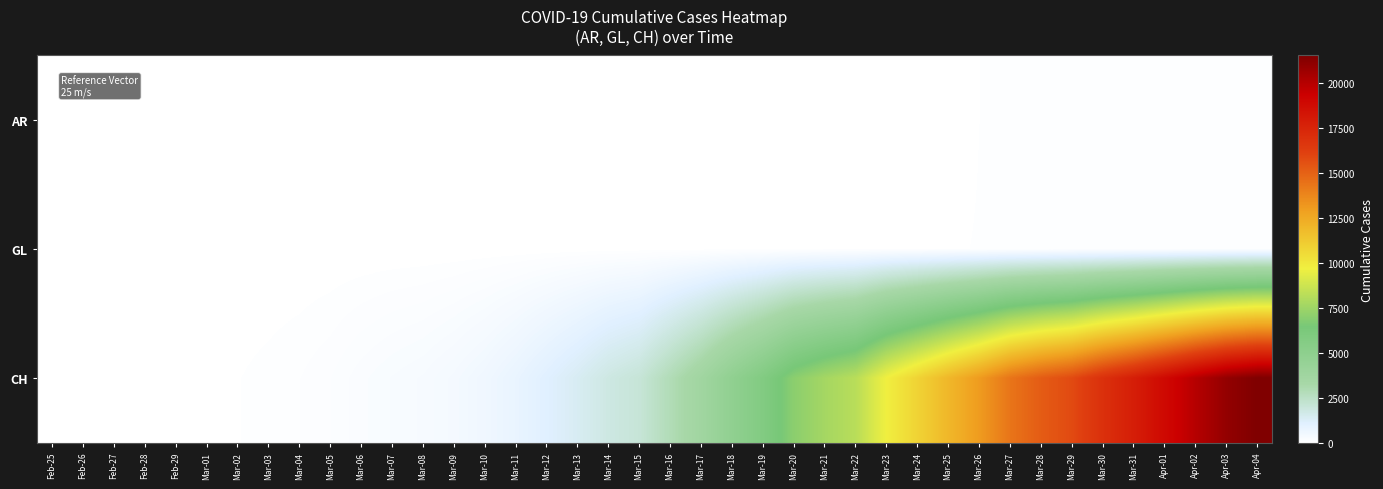

Reading right to left, list all the values displayed in this chart.

AR: Apr-04=66	Apr-03=65	Apr-02=64	Apr-01=61	Mar-31=58	Mar-30=50	Mar-29=48	Mar-28=45	Mar-27=44	Mar-26=42	Mar-25=34	Mar-24=33	Mar-23=30	Mar-22=0	Mar-21=0	Mar-20=0	Mar-19=0	Mar-18=11	Mar-17=0	Mar-16=0	Mar-15=0	Mar-14=0	Mar-13=0	Mar-12=5	Mar-11=0	Mar-10=0	Mar-09=2	Mar-08=1	Mar-07=1	Mar-06=1	Mar-05=1	Mar-04=0	Mar-03=0	Mar-02=0	Mar-01=0	Feb-29=0	Feb-28=1	Feb-27=0	Feb-26=0	Feb-25=0
GL: Apr-04=61	Apr-03=59	Apr-02=58	Apr-01=56	Mar-31=53	Mar-30=51	Mar-29=50	Mar-28=47	Mar-27=47	Mar-26=43	Mar-25=40	Mar-24=33	Mar-23=31	Mar-22=29	Mar-21=25	Mar-20=20	Mar-19=16	Mar-18=14	Mar-17=12	Mar-16=10	Mar-15=10	Mar-14=8	Mar-13=6	Mar-12=3	Mar-11=1	Mar-10=1	Mar-09=0	Mar-08=0	Mar-07=0	Mar-06=0	Mar-05=0	Mar-04=0	Mar-03=0	Mar-02=0	Mar-01=0	Feb-29=0	Feb-28=0	Feb-27=0	Feb-26=0	Feb-25=0
CH: Apr-04=21529	Apr-03=20959	Apr-02=19991	Apr-01=18902	Mar-31=17836	Mar-30=16917	Mar-29=15795	Mar-28=15192	Mar-27=14353	Mar-26=13051	Mar-25=11967	Mar-24=10828	Mar-23=9724	Mar-22=8216	Mar-21=7685	Mar-20=7004	Mar-19=5780	Mar-18=4792	Mar-17=3709	Mar-16=2863	Mar-15=2071	Mar-14=1795	Mar-13=1398	Mar-12=1072	Mar-11=766	Mar-10=542	Mar-09=396	Mar-08=303	Mar-07=257	Mar-06=197	Mar-05=125	Mar-04=83	Mar-03=59	Mar-02=40	Mar-01=29	Feb-29=23	Feb-28=13	Feb-27=6	Feb-26=2	Feb-25=0